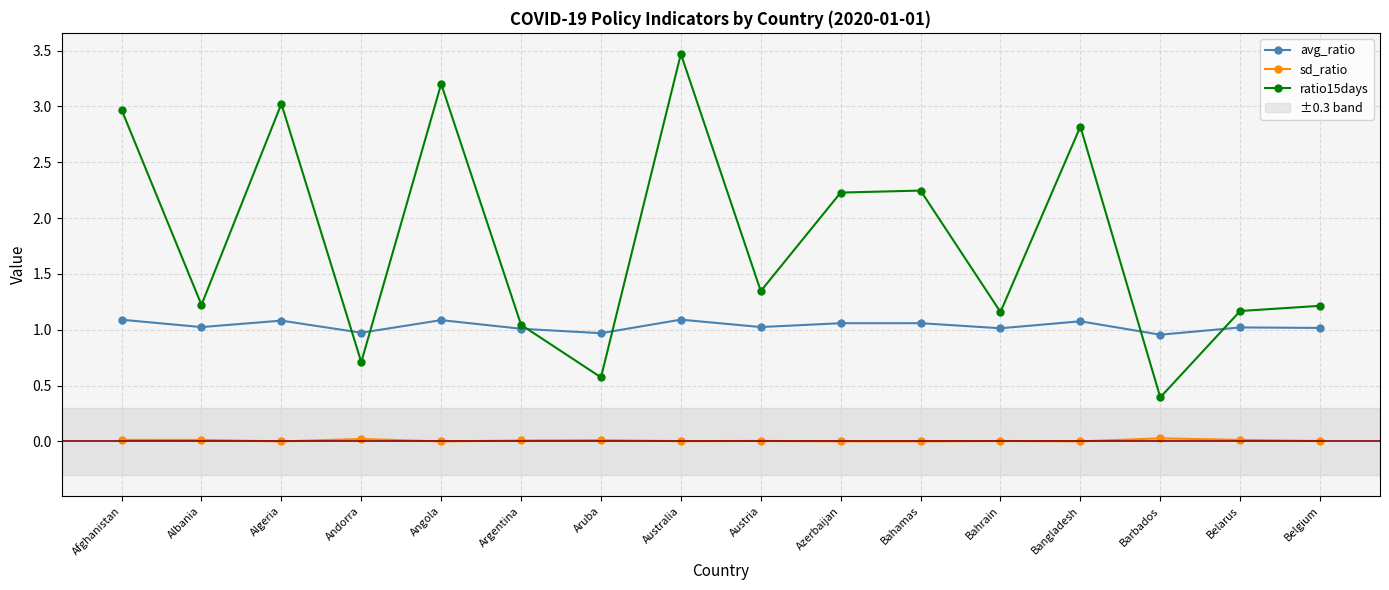

True or false: avg_ratio has more than 2 interior local peaks.

True